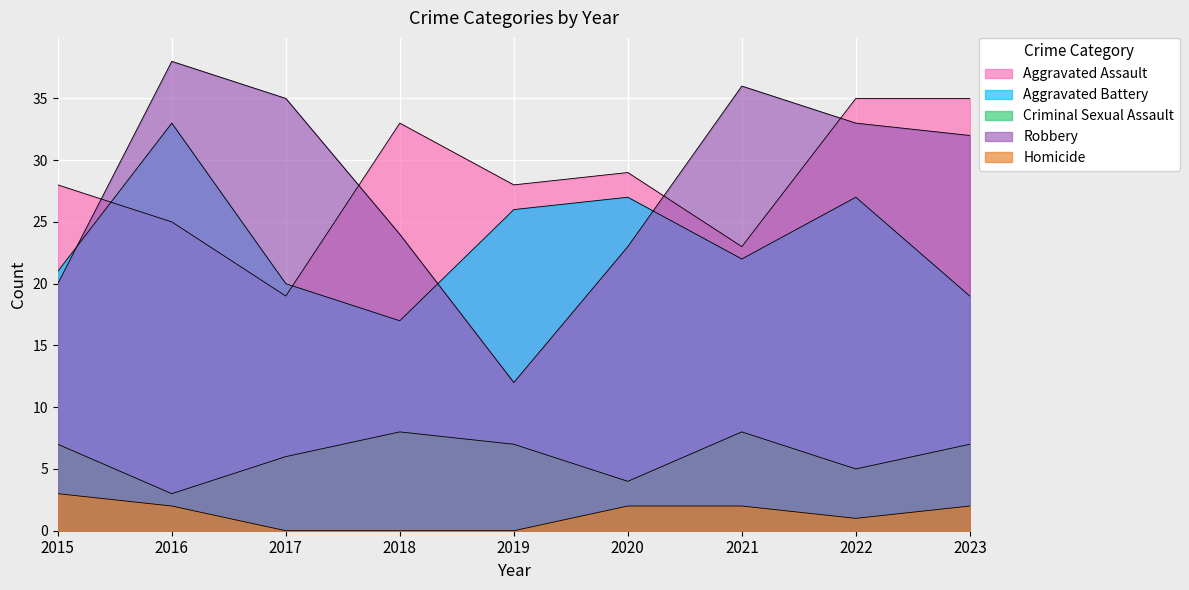

Reading left to right, list all the values displayed in this chart.

Aggravated Assault: 28	25	19	33	28	29	23	35	35
Aggravated Battery: 21	33	20	17	26	27	22	27	19
Criminal Sexual Assault: 7	3	6	8	7	4	8	5	7
Robbery: 20	38	35	24	12	23	36	33	32
Homicide: 3	2	0	0	0	2	2	1	2